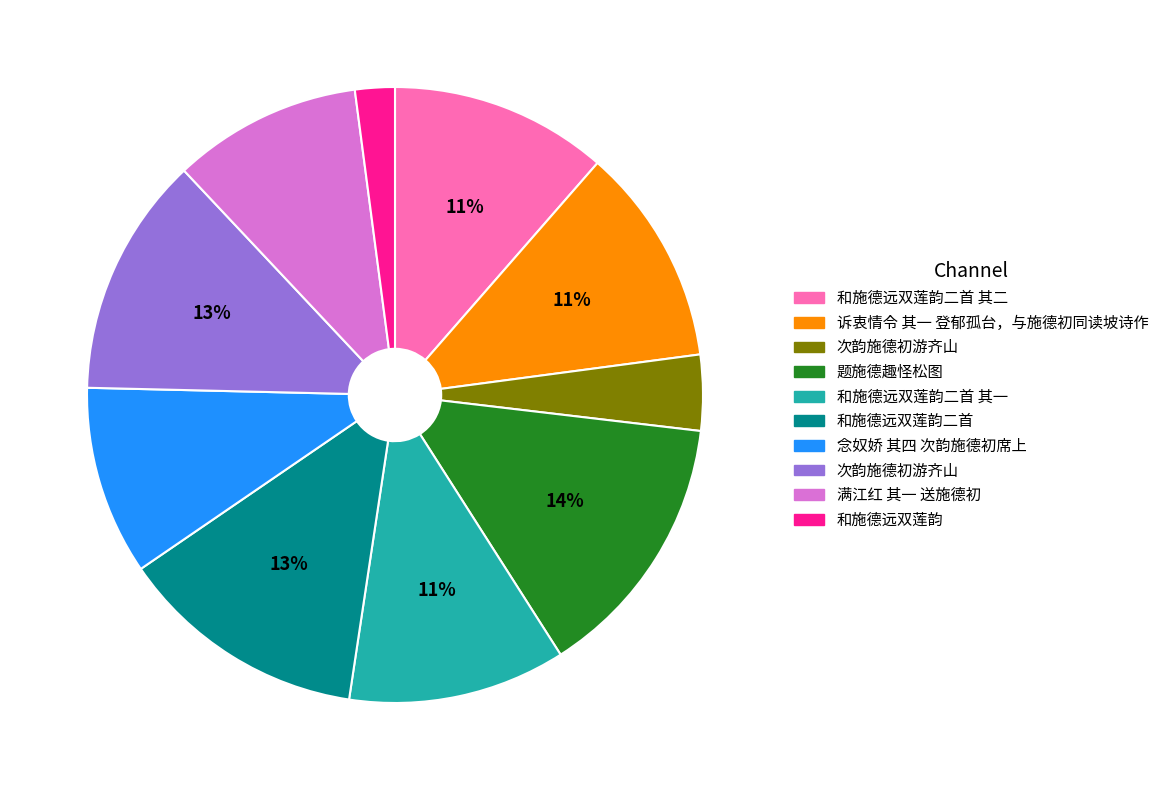

Is there a majority slice in this chart?

No